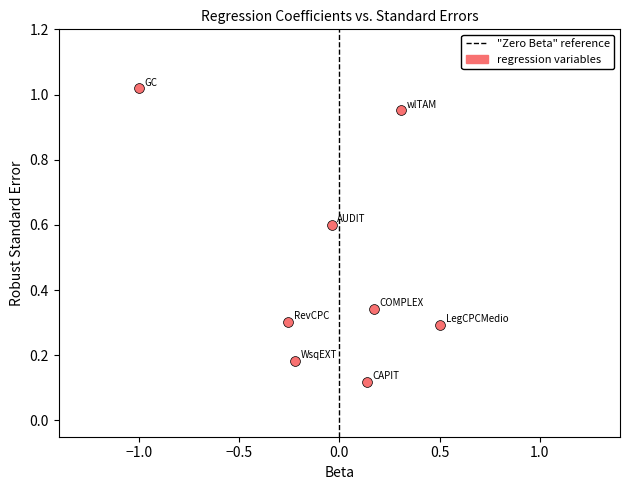

What is the average Y value?

0.5